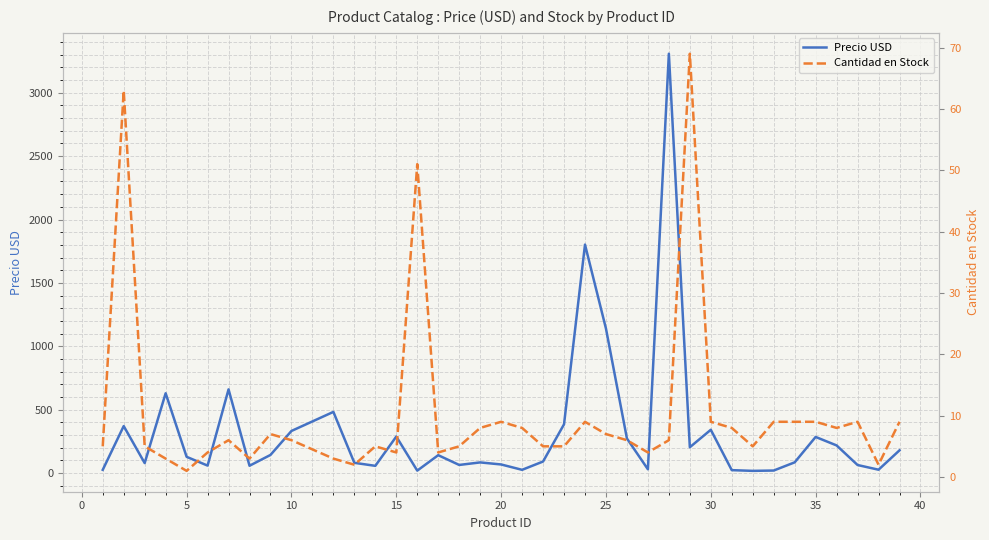

How many intersections are there between Precio USD and Cantidad en Stock?

2